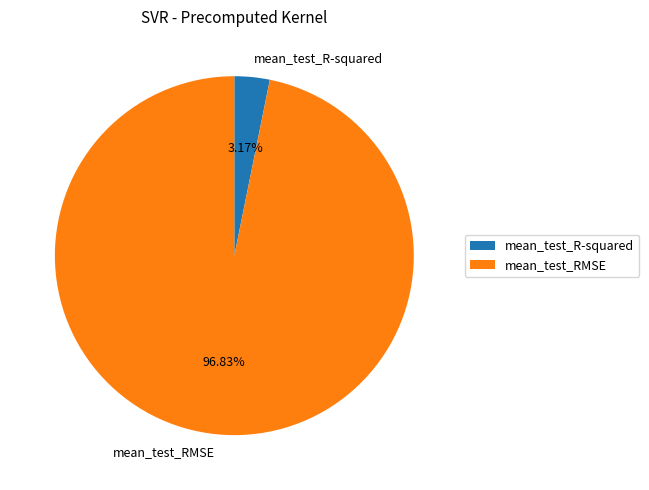

Do mean_test_R-squared and mean_test_RMSE together represent more than half of the pie?

Yes